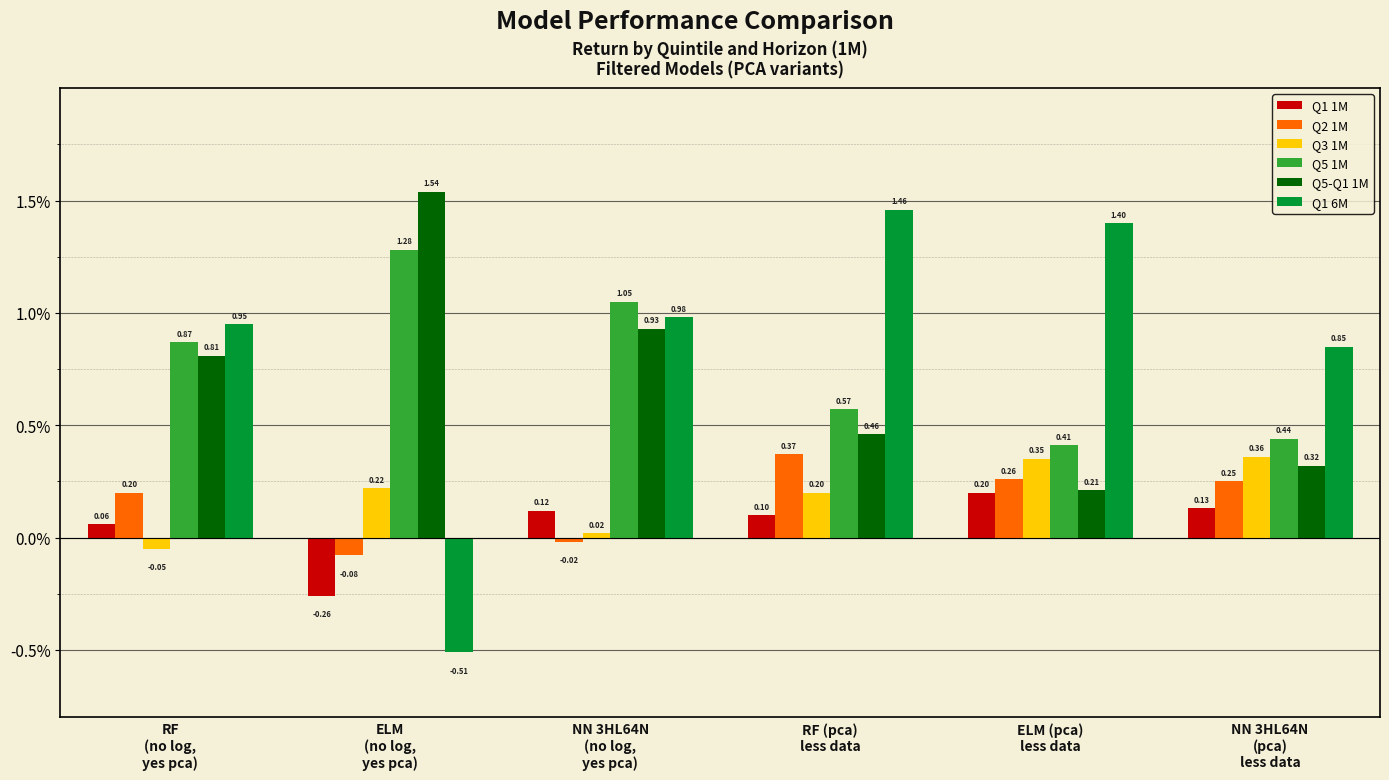

What is the sum of all Q1 6M values?

5.1